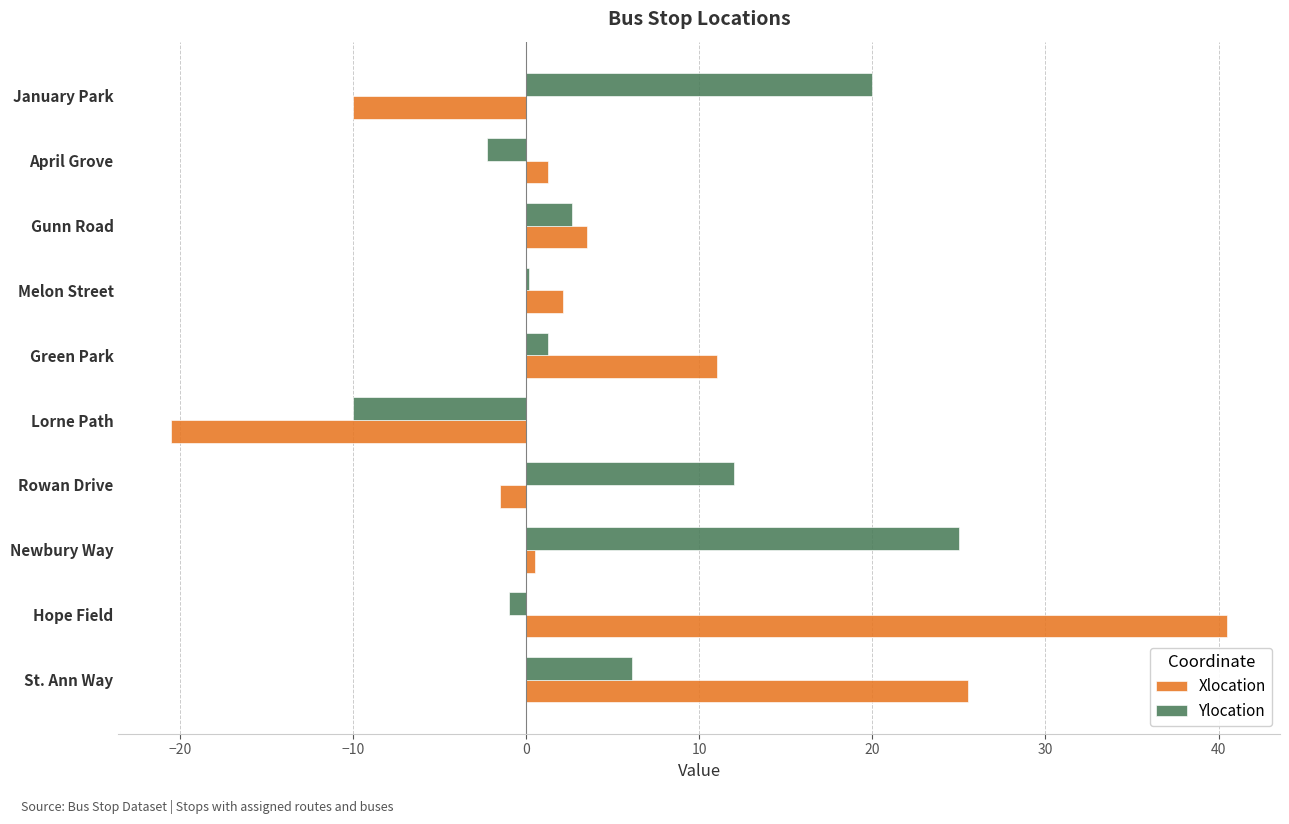

At which label is Ylocation closest to 7?

St. Ann Way